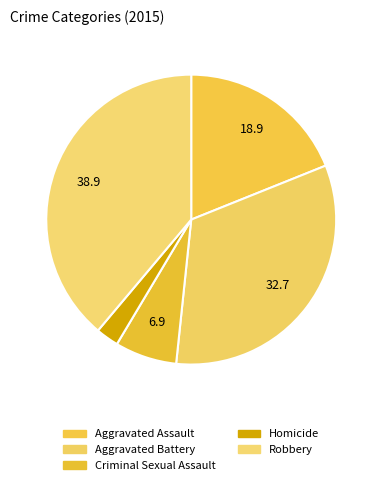

Which category has the biggest portion of the pie?

Robbery